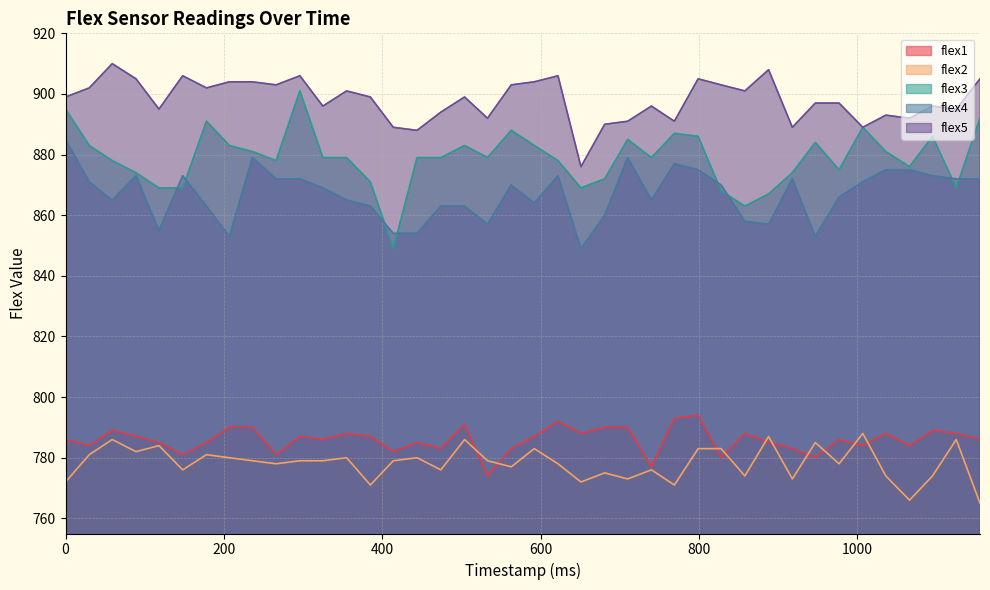

What is the smallest value displayed?

765